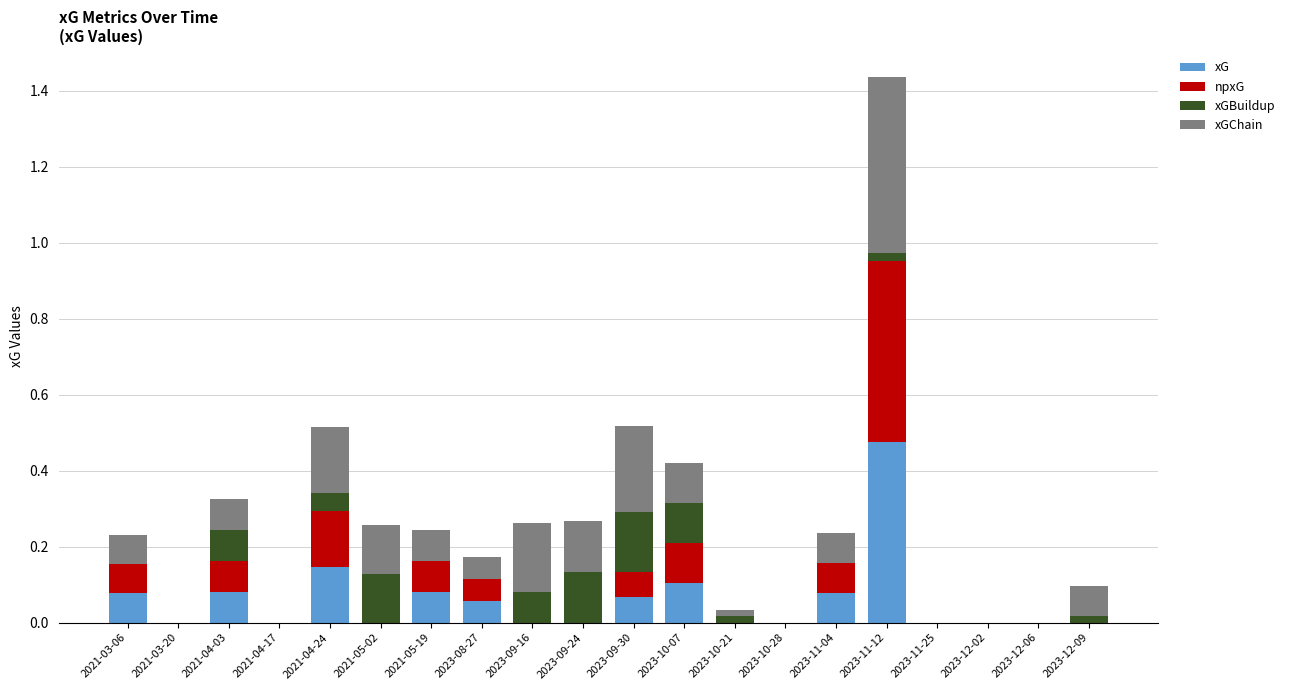

At which category is the sum across all series the highest?

2023-11-12